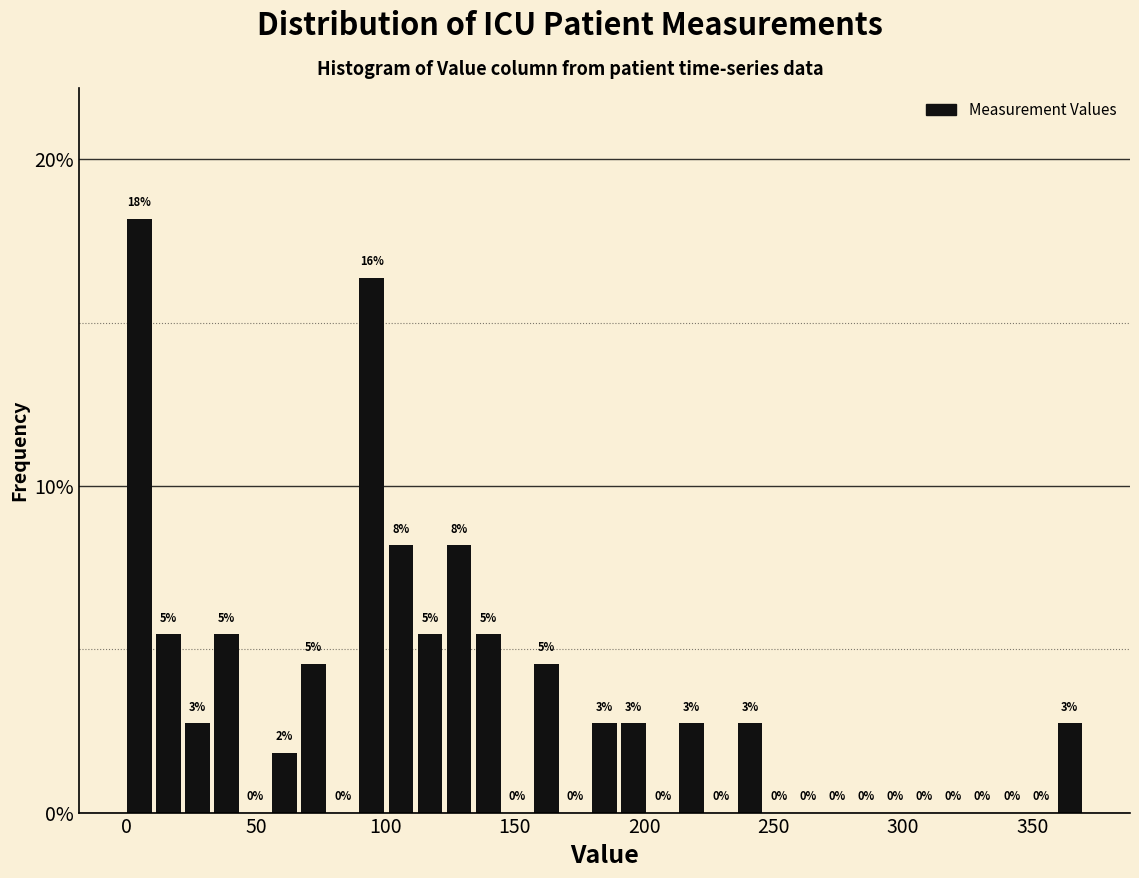

Around what value on the x-axis is the tallest bar? Give the approximate position of its centre, as read against the axis.

5